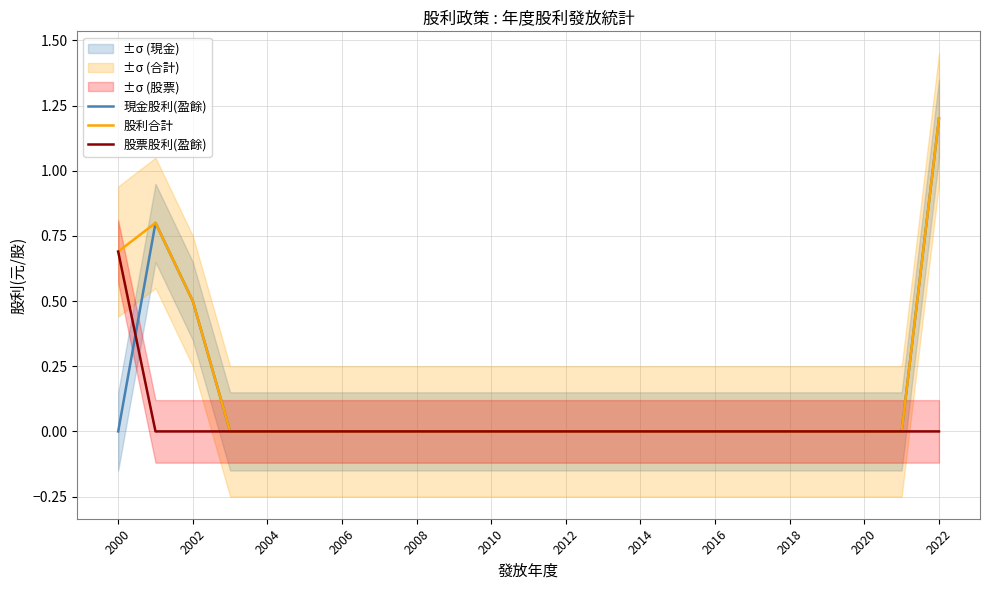

At 2012, list the series in order from largest to smallest.

現金股利(盈餘), 股利合計, 股票股利(盈餘)